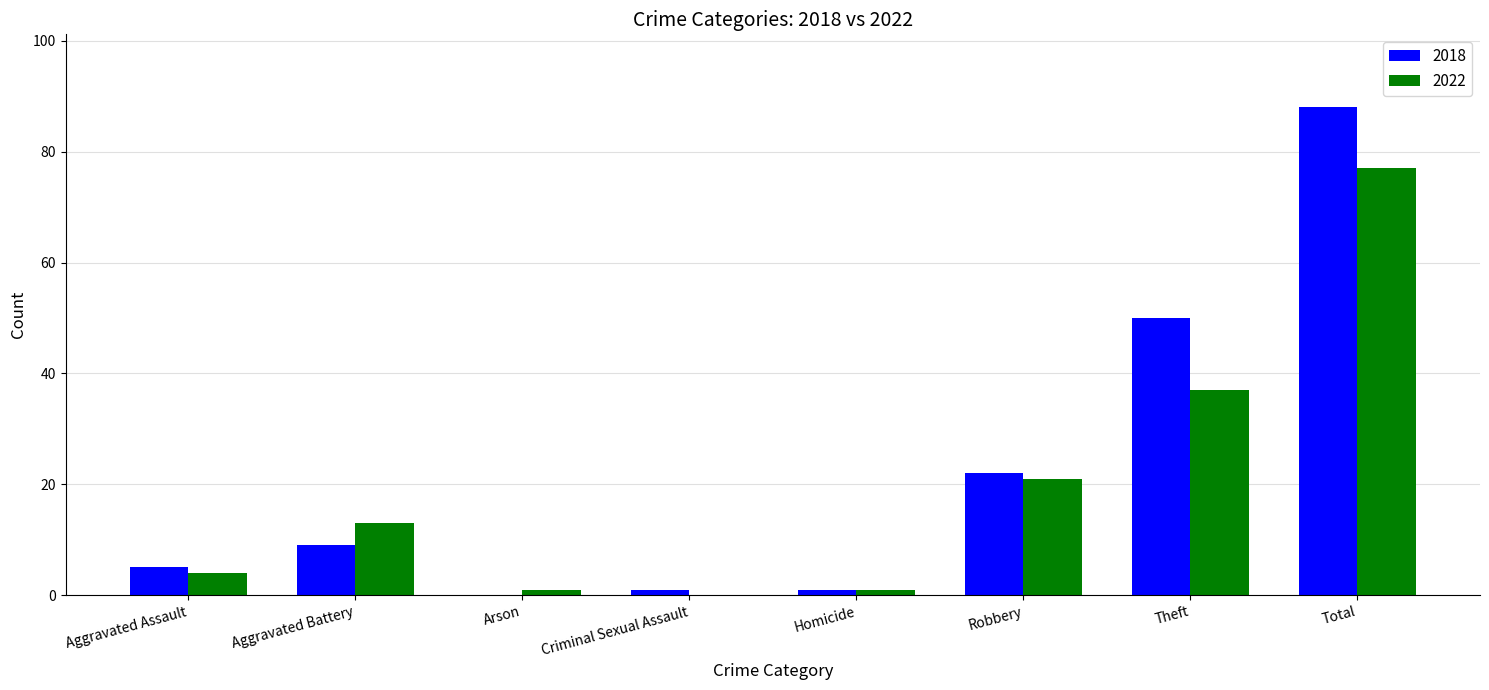

At which label is 2018 closest to 44?

Theft